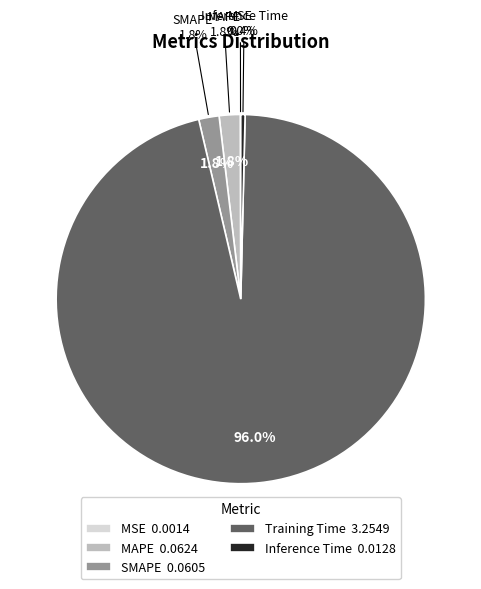

Which category has the biggest portion of the pie?

Training Time